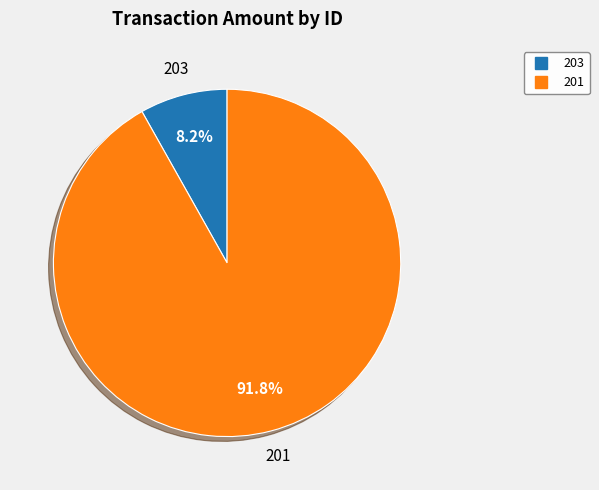

To the nearest percent, what percentage of the pie is 201?

92%